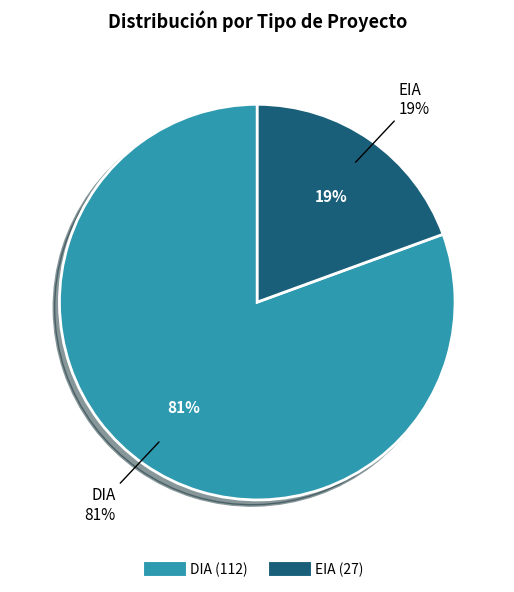

Is it true that DIA is 81% of the pie?

True